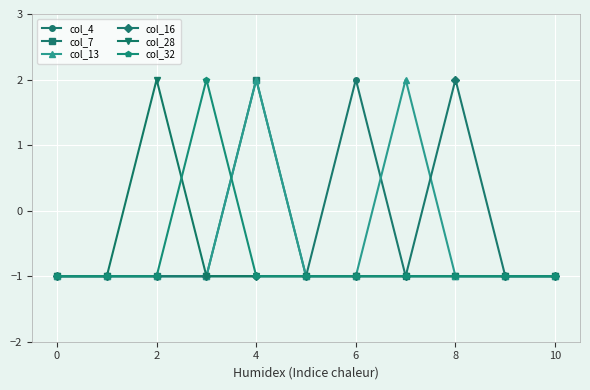

What is the minimum value for col_16?

-1